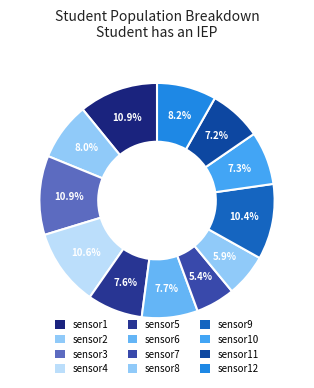

How many segments does this pie chart have?

12